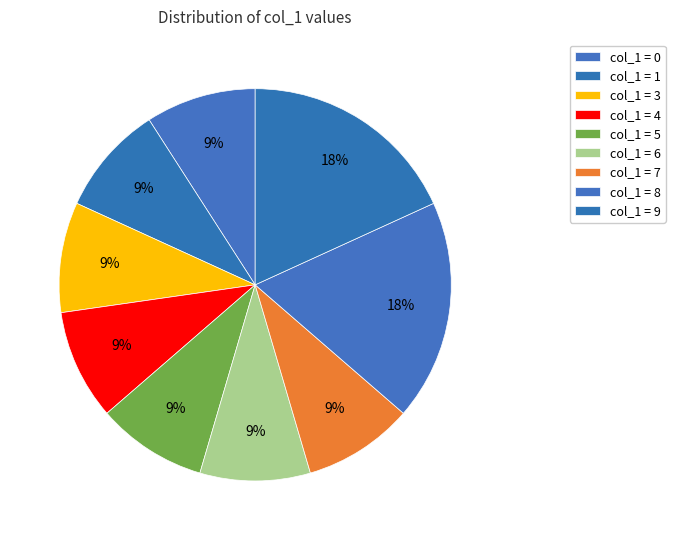

How many segments does this pie chart have?

9